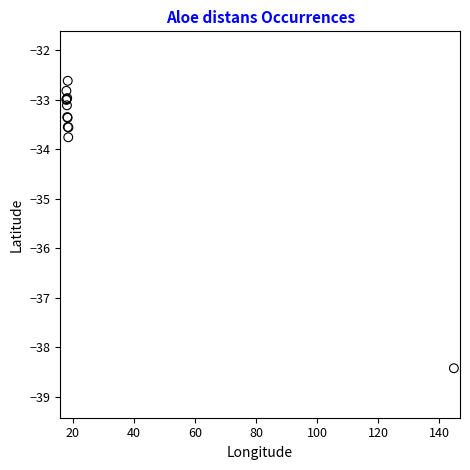

What Y value in the scatter plot is closest to -35?

-33.8